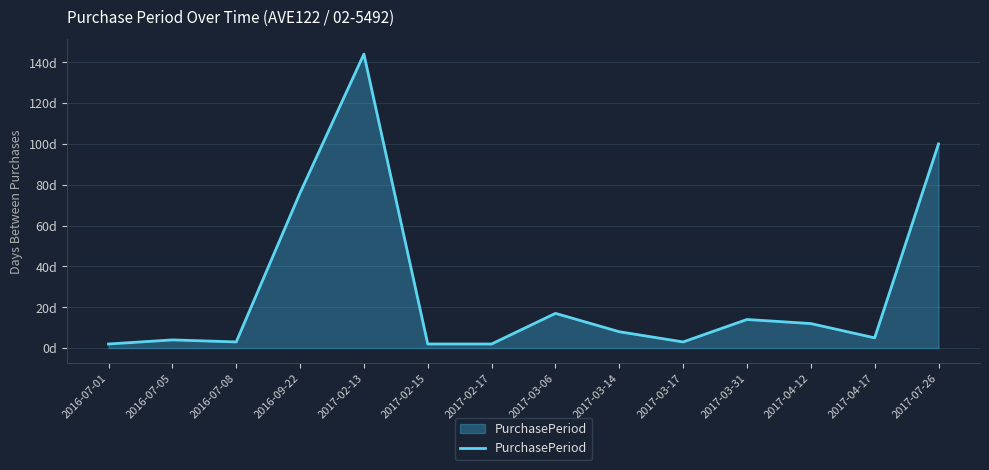

True or false: there are more than 2 points higher than both neighbors.

True